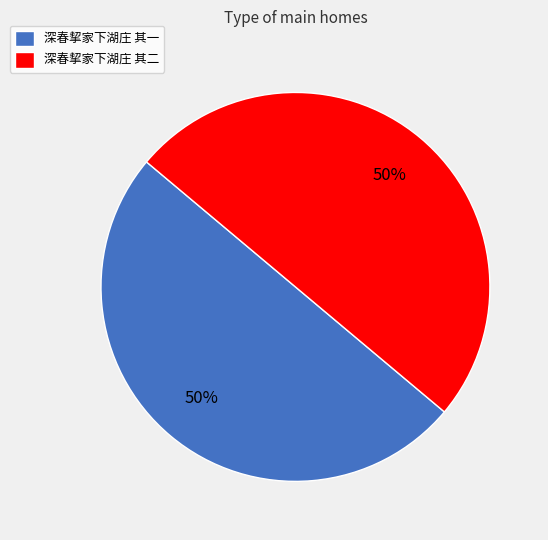

To the nearest percent, what is the combined percentage of 深春挈家下湖庄 其二 and 深春挈家下湖庄 其一?

100%